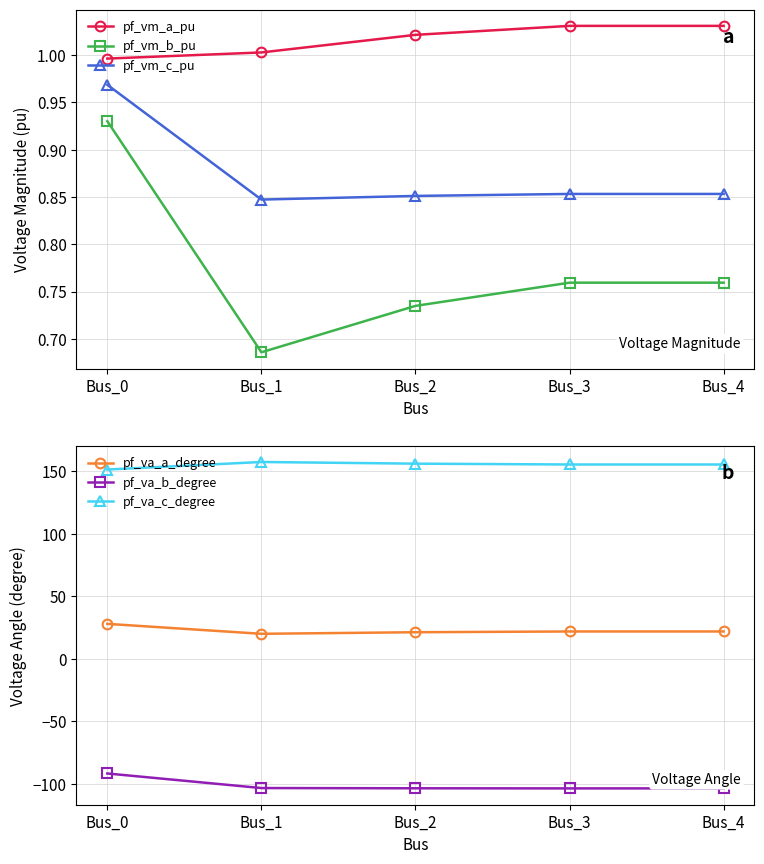

What value does the pf_vm_a_pu series have at Bus_2?

1.0